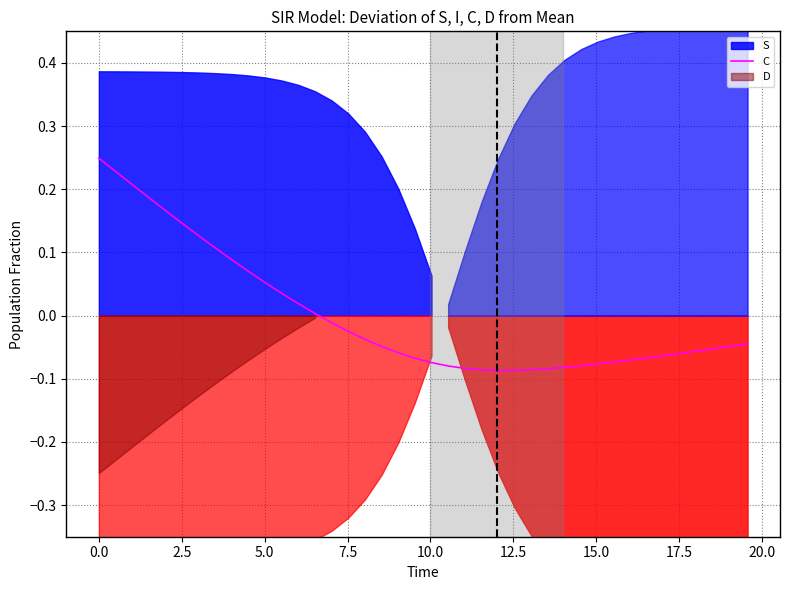

What is the label of the 37th point from the right?

5.0